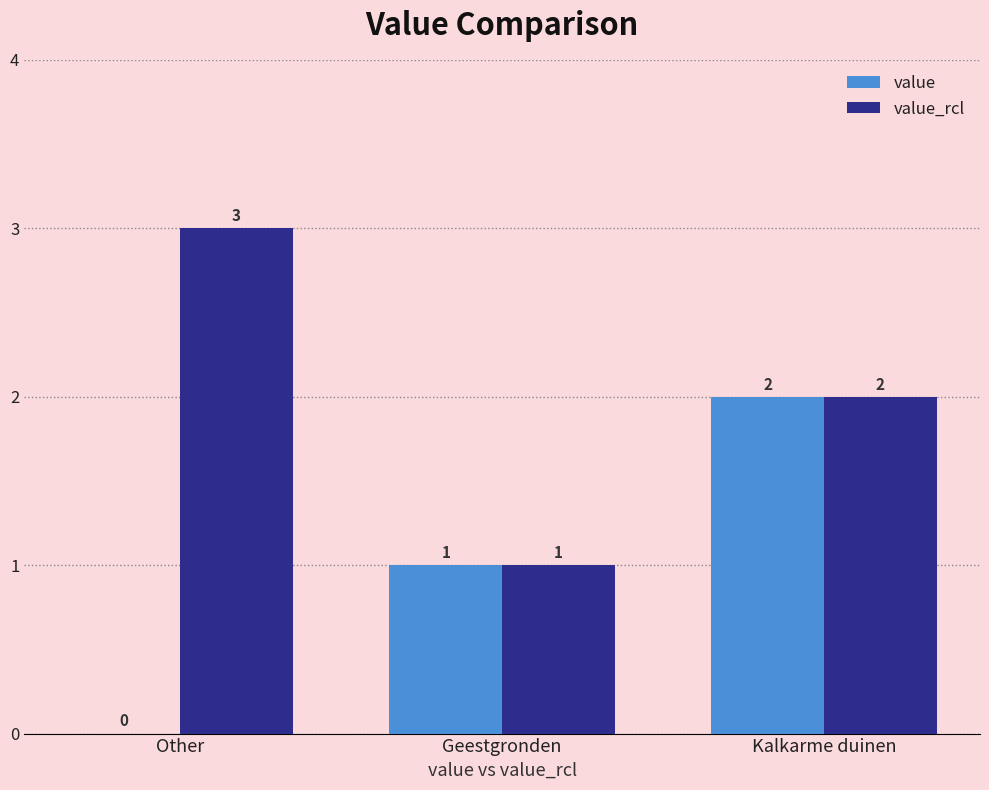

Reading right to left, transcribe all the data shown in this chart.

value: Kalkarme duinen=2	Geestgronden=1	Other=0
value_rcl: Kalkarme duinen=2	Geestgronden=1	Other=3